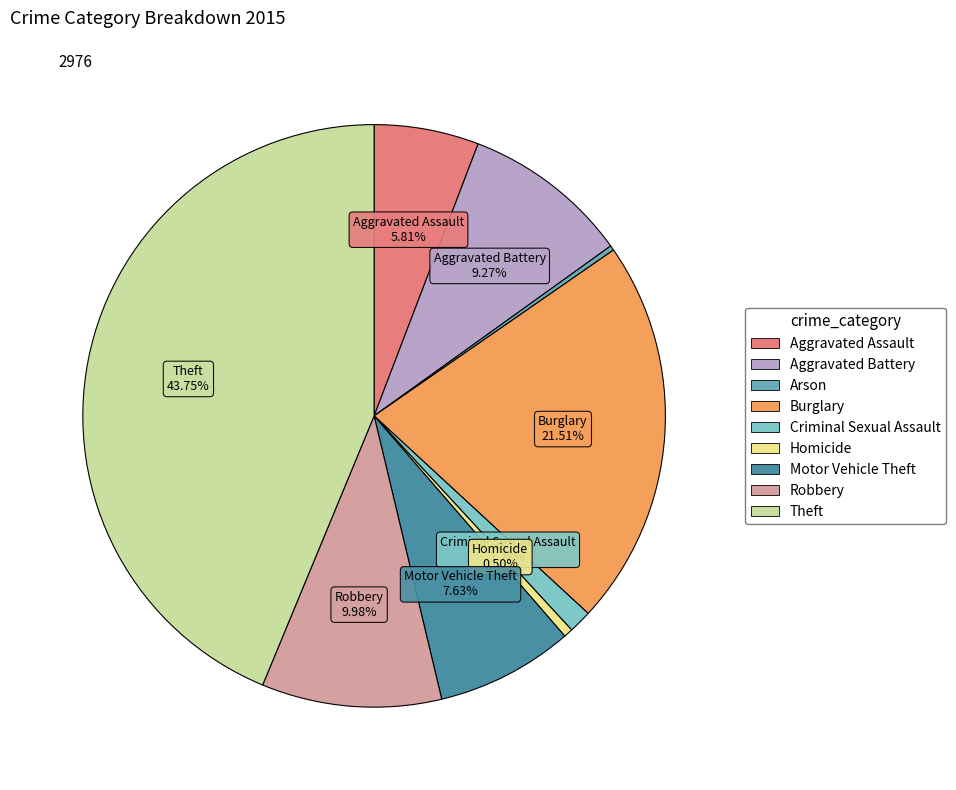

To the nearest percent, what is the difference between the largest and smallest slice percentages?

43%